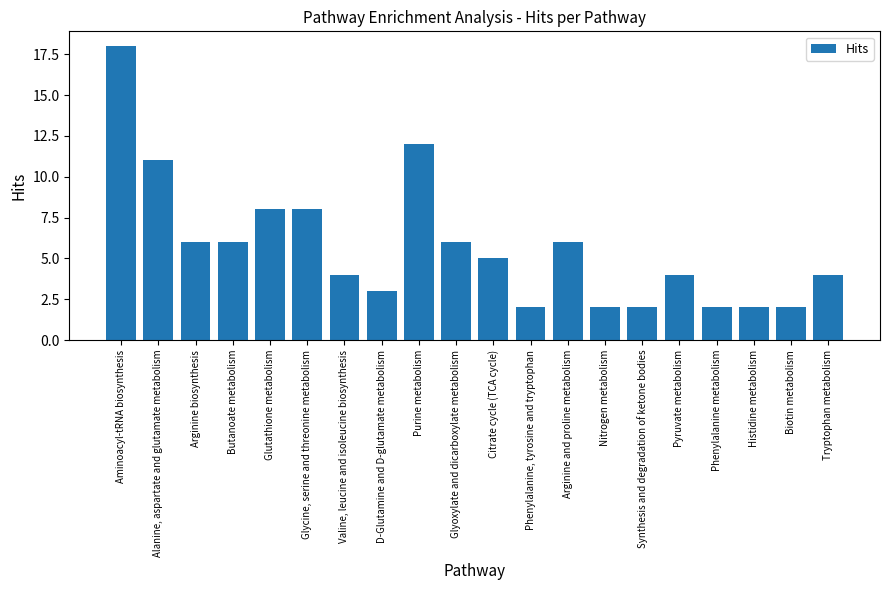

At which label is the value closest to 10?

Alanine, aspartate and glutamate metabolism